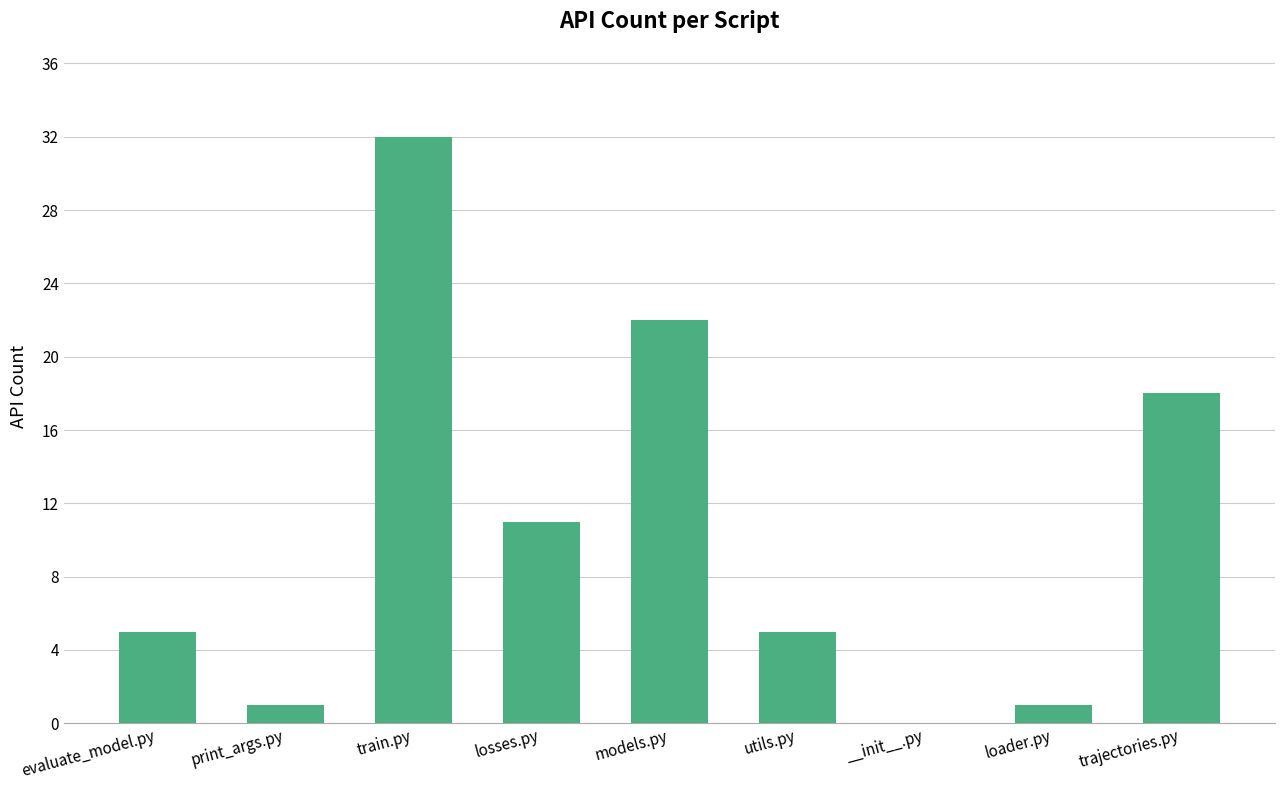

Where is the data nearest to the value 16?

trajectories.py